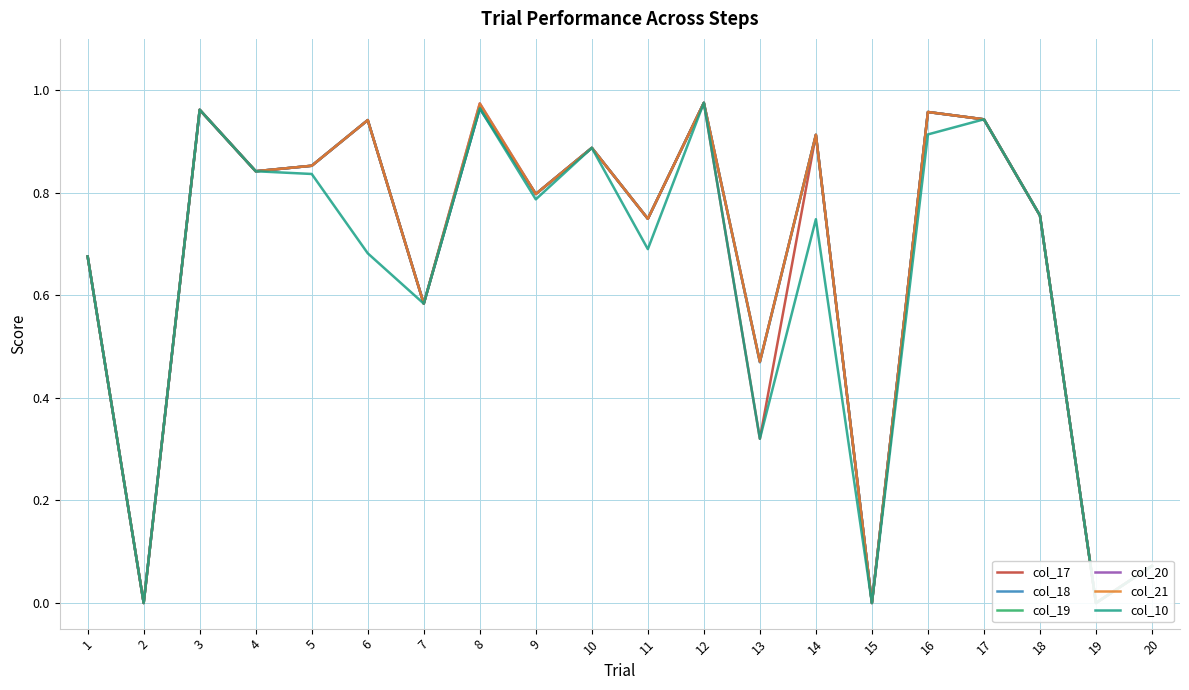

True or false: col_19 has a value of 0.6 at 6.

False